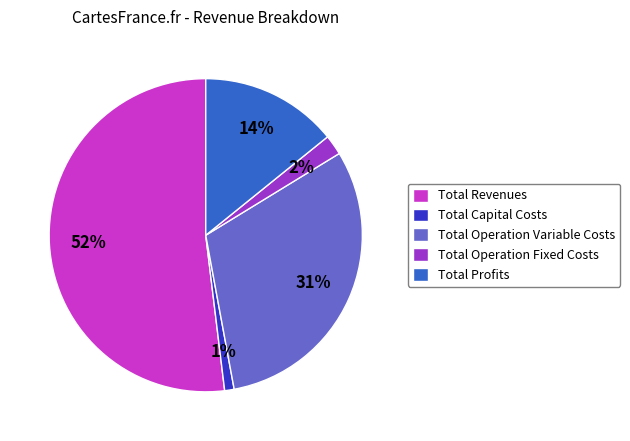

Which has a higher value, Total Revenues or Total Operation Fixed Costs?

Total Revenues